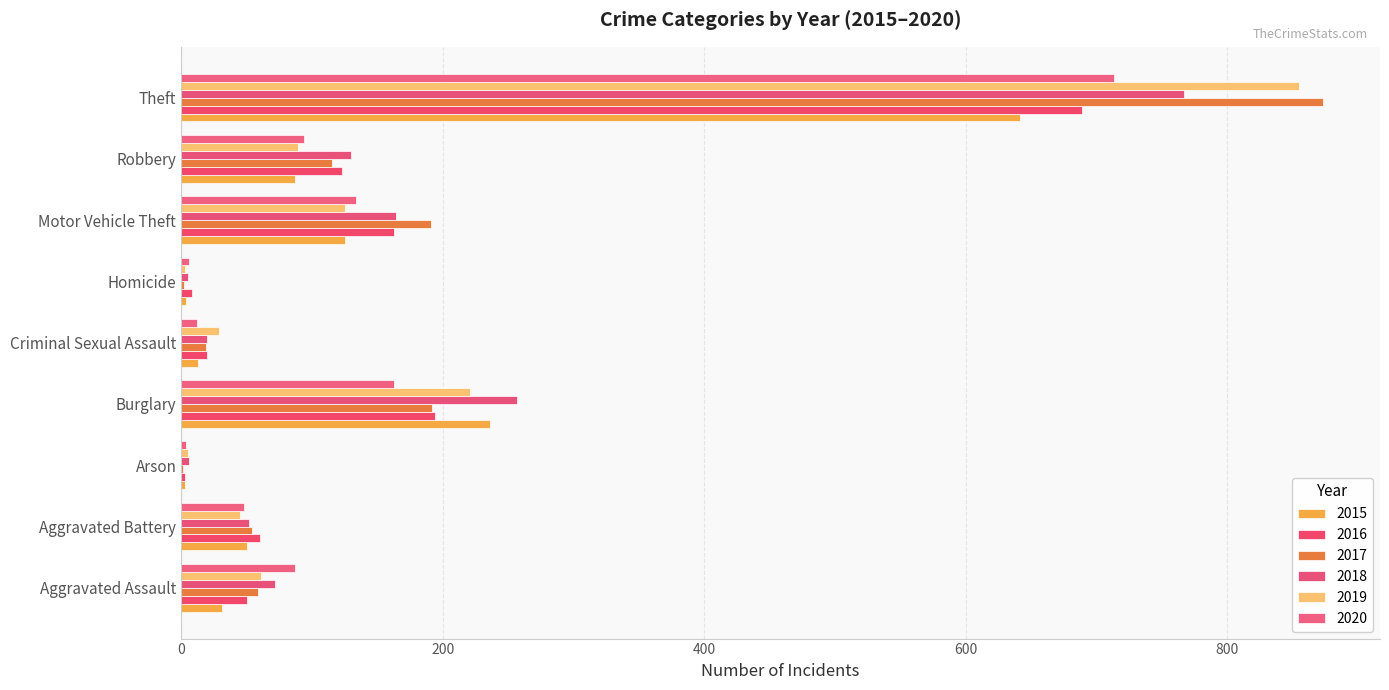

At which label is 2016 closest to 346?

Burglary